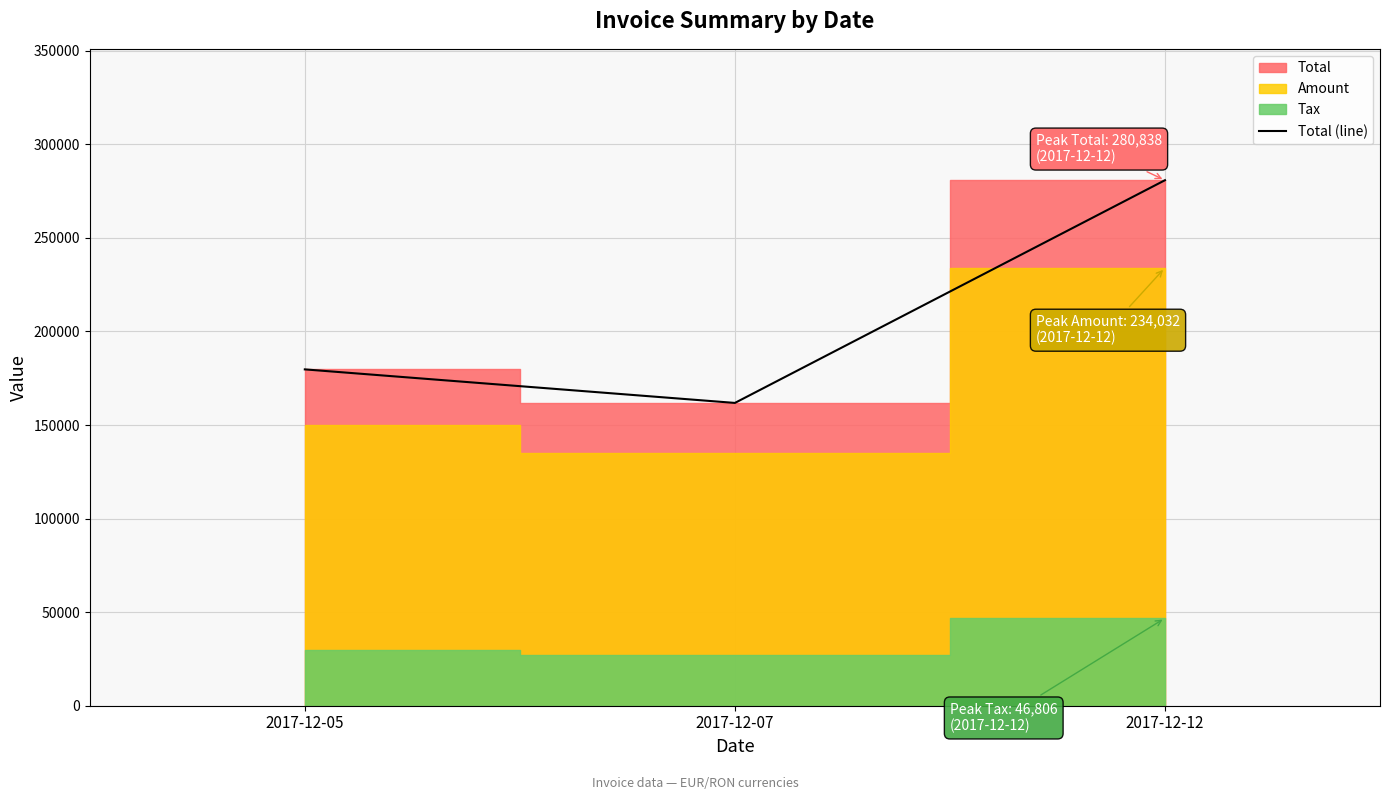

How many data points does each series have?

3